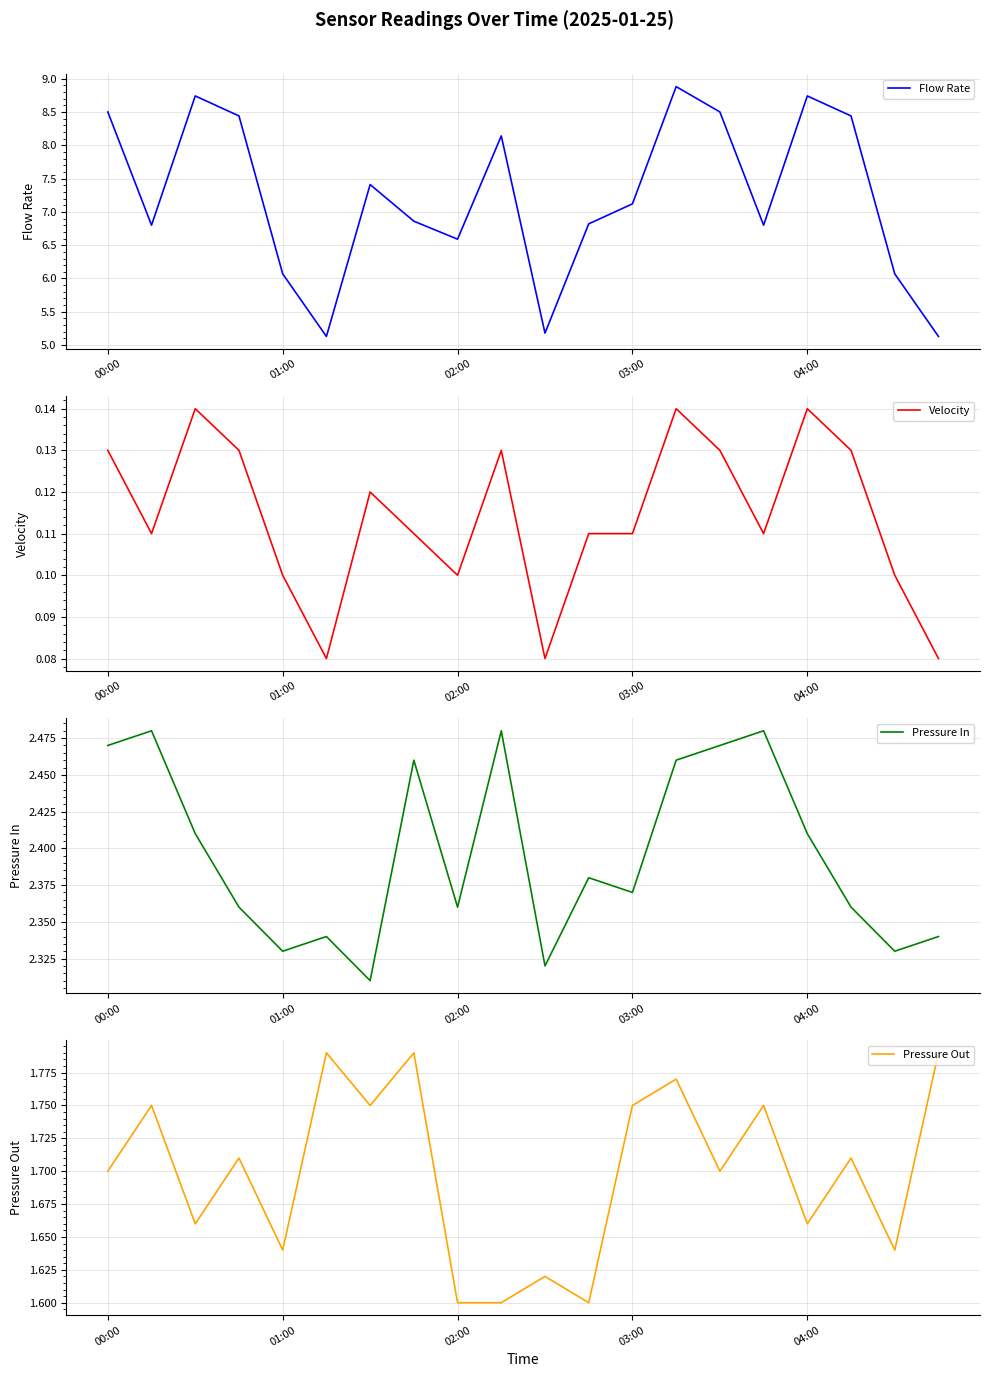

At which label does Flow Rate first exceed 7?

00:00